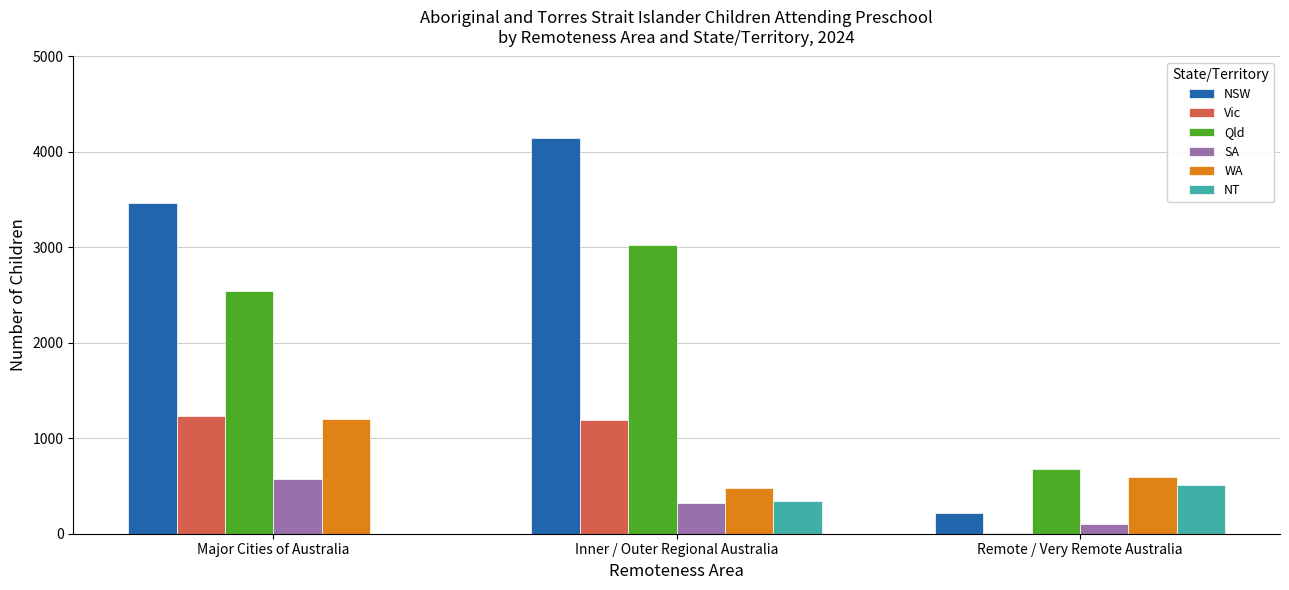

Where is Qld nearest to the value 1851?

Major Cities of Australia